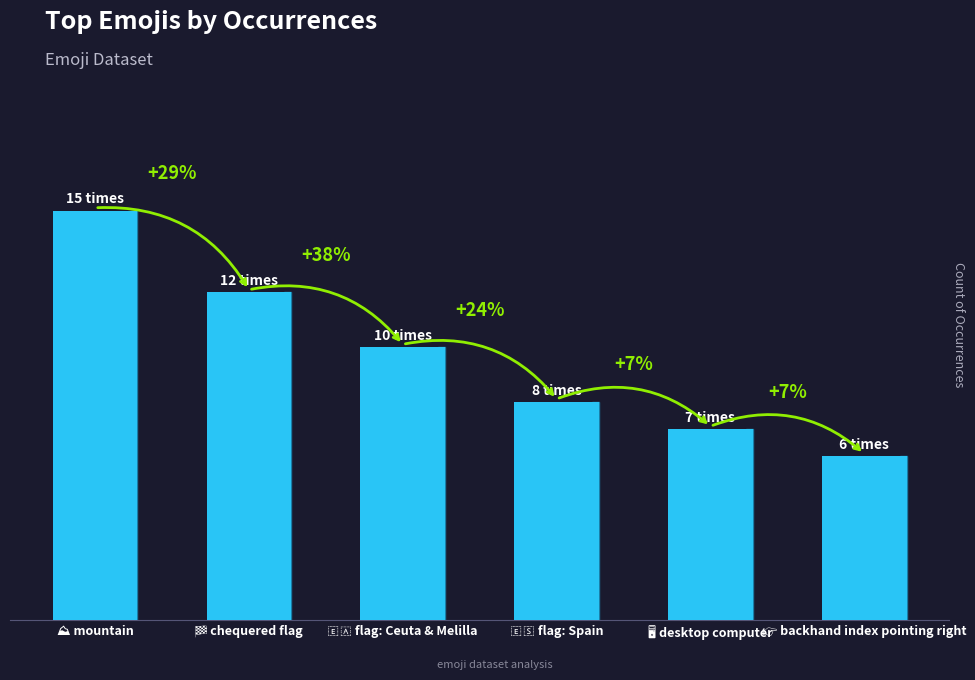

The value at 🖥 desktop computer is 12. True or false?

False